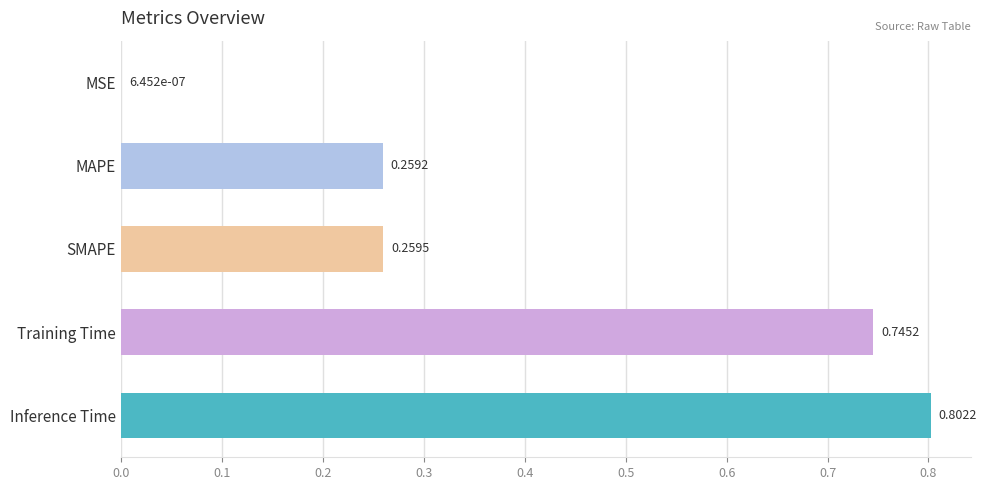

What is the change in value from Training Time to Inference Time?

+0.1